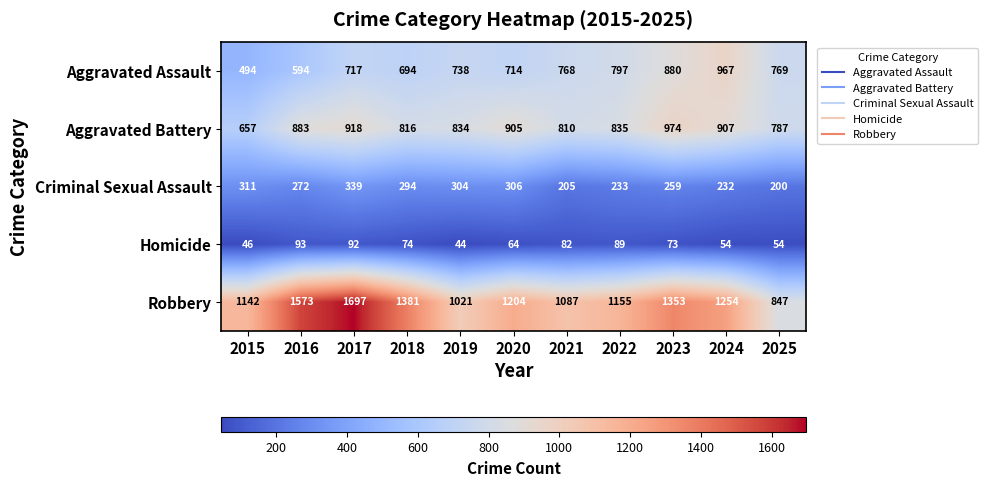

Count the number of data series in this chart.

5